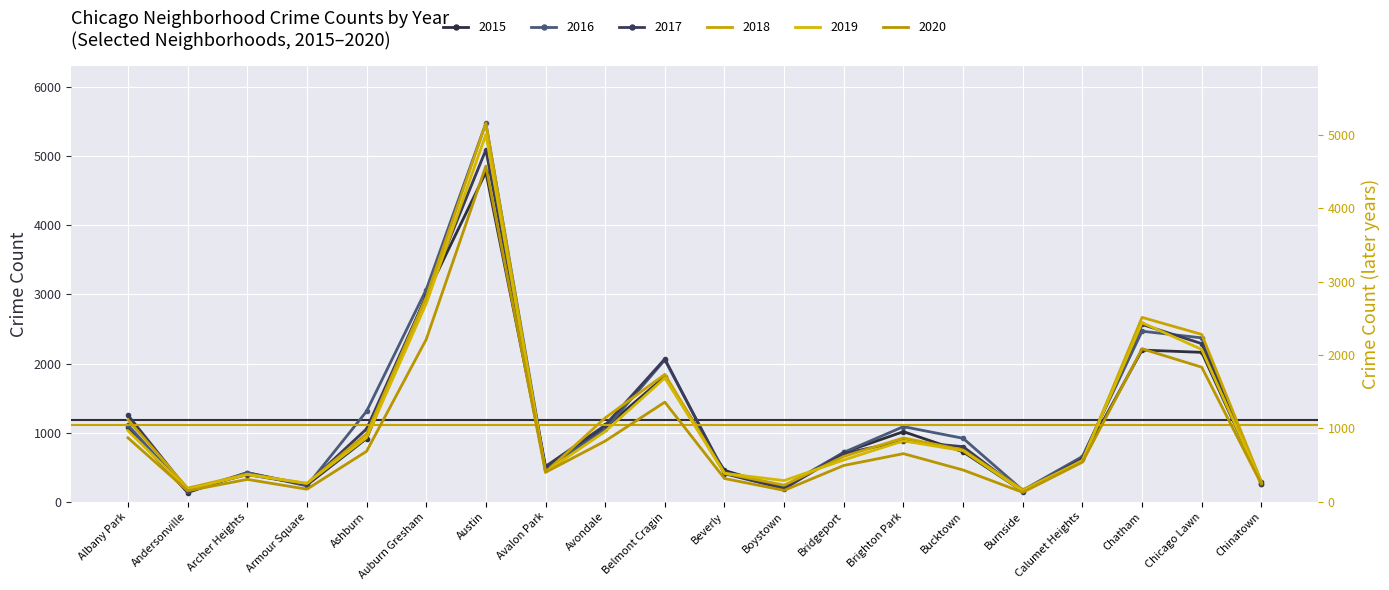

What is the difference between the maximum and minimum values in the 2016 series?

5330